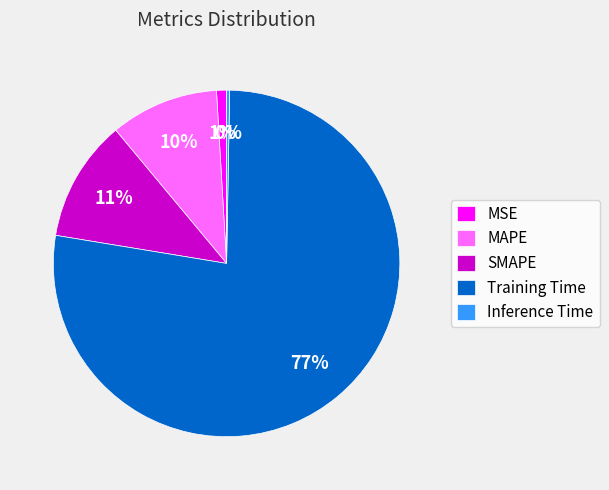

To the nearest percent, what is the combined percentage of Training Time and SMAPE?

89%